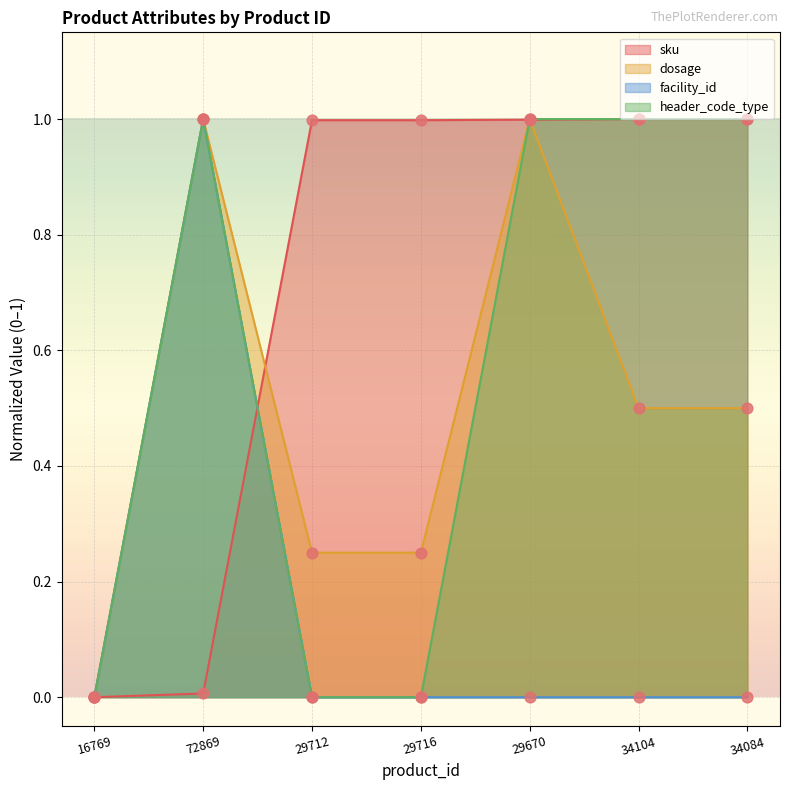

At how many categories does at least one series exceed 0?

6